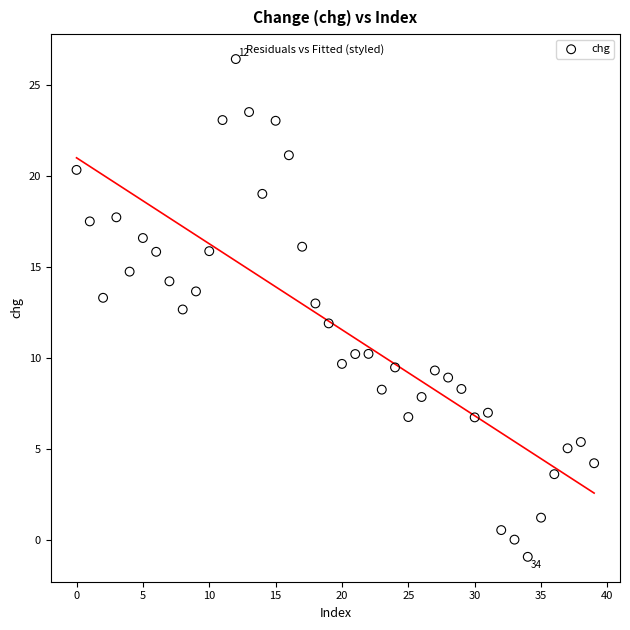

What is the range of Y values (max minus min)?

27.4